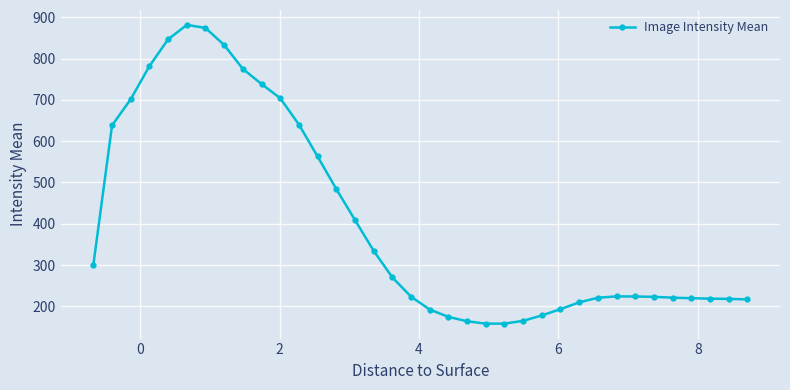

What is the smallest value displayed?

158.1